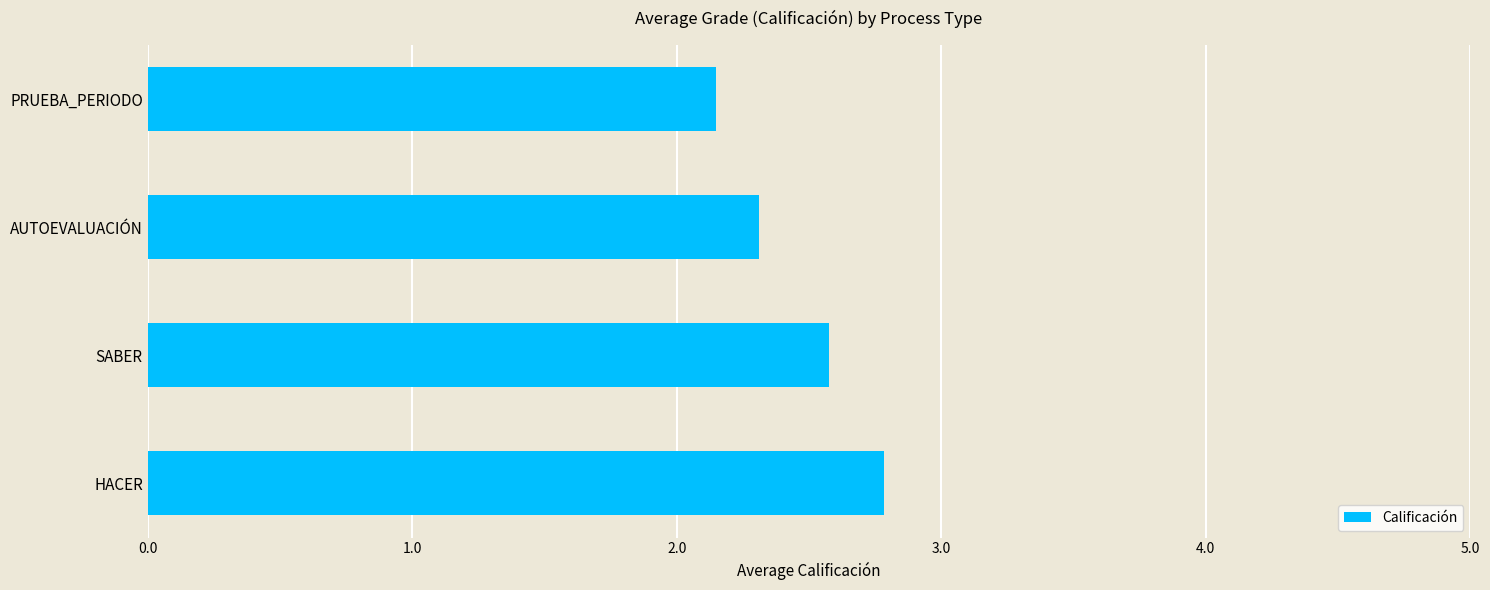

What is the difference between the second highest and minimum values?

0.4